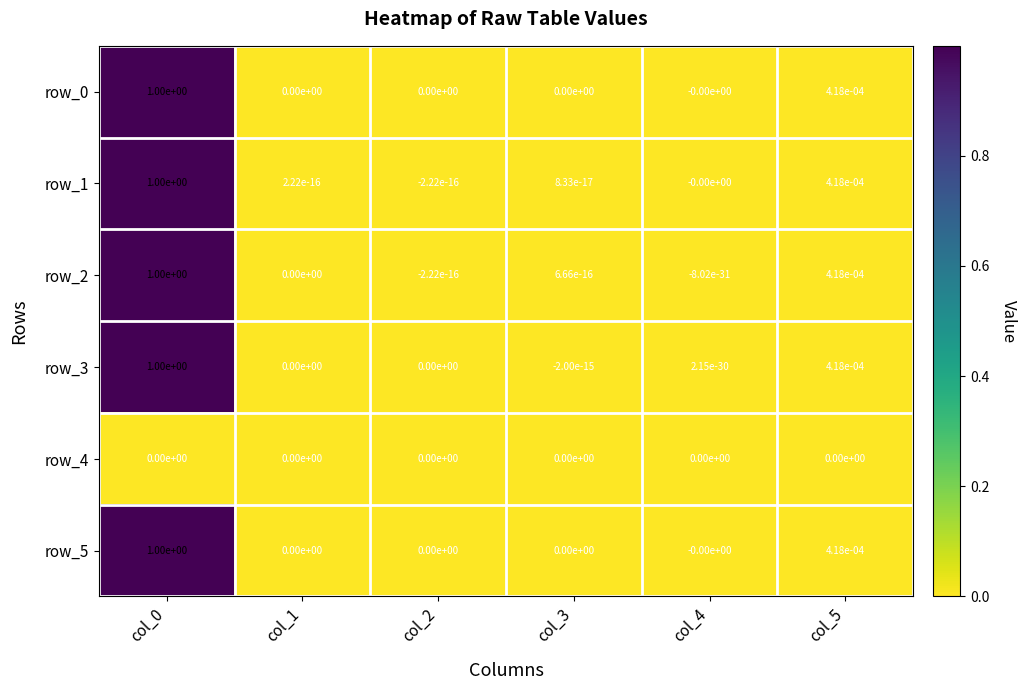

The value of row_5 at col_2 is 0.0. True or false?

True